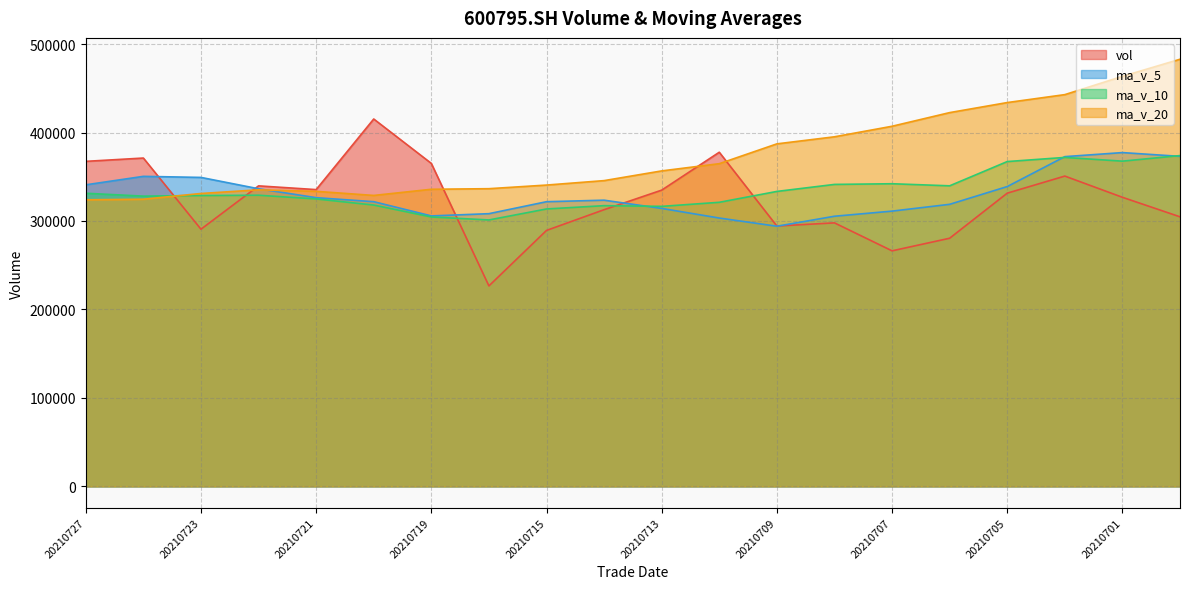

How many data points does each series have?

20